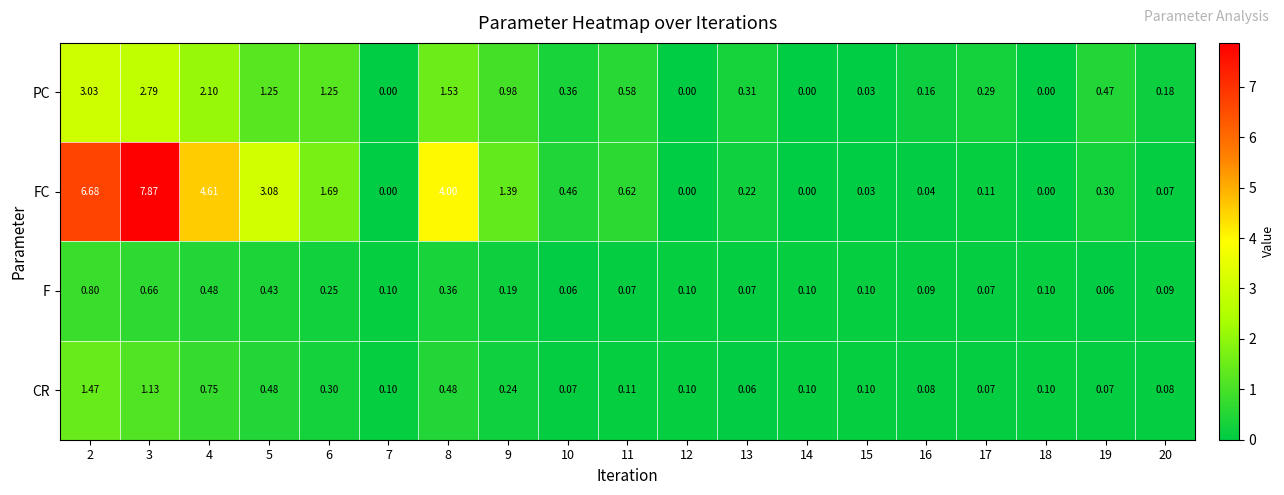

Which series has the largest total across all categories?

FC